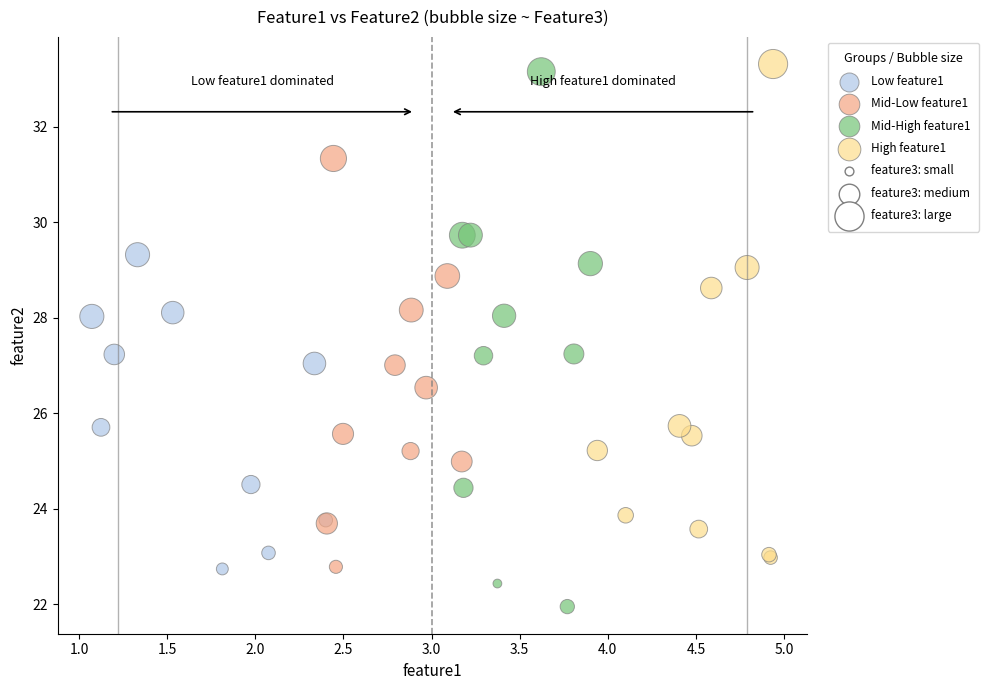

Which series reaches the minimum Y coordinate?

Mid-High feature1